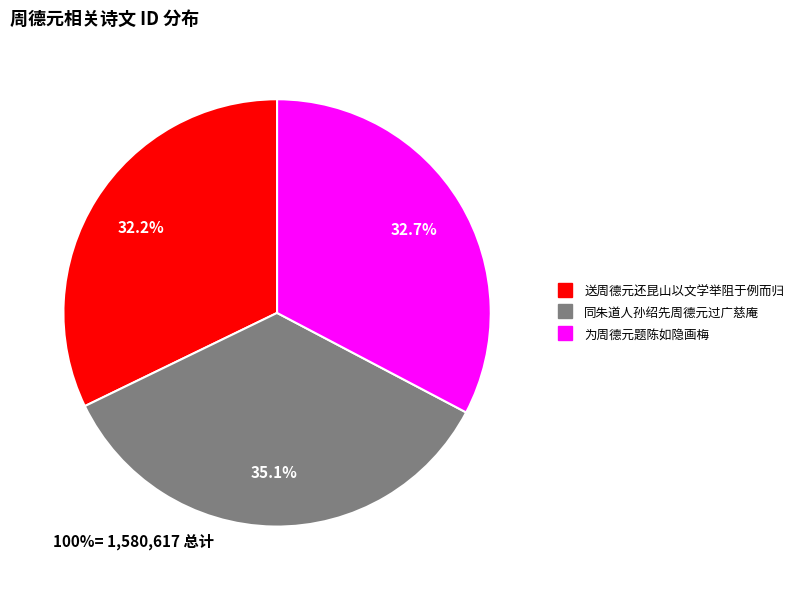

How many segments does this pie chart have?

3